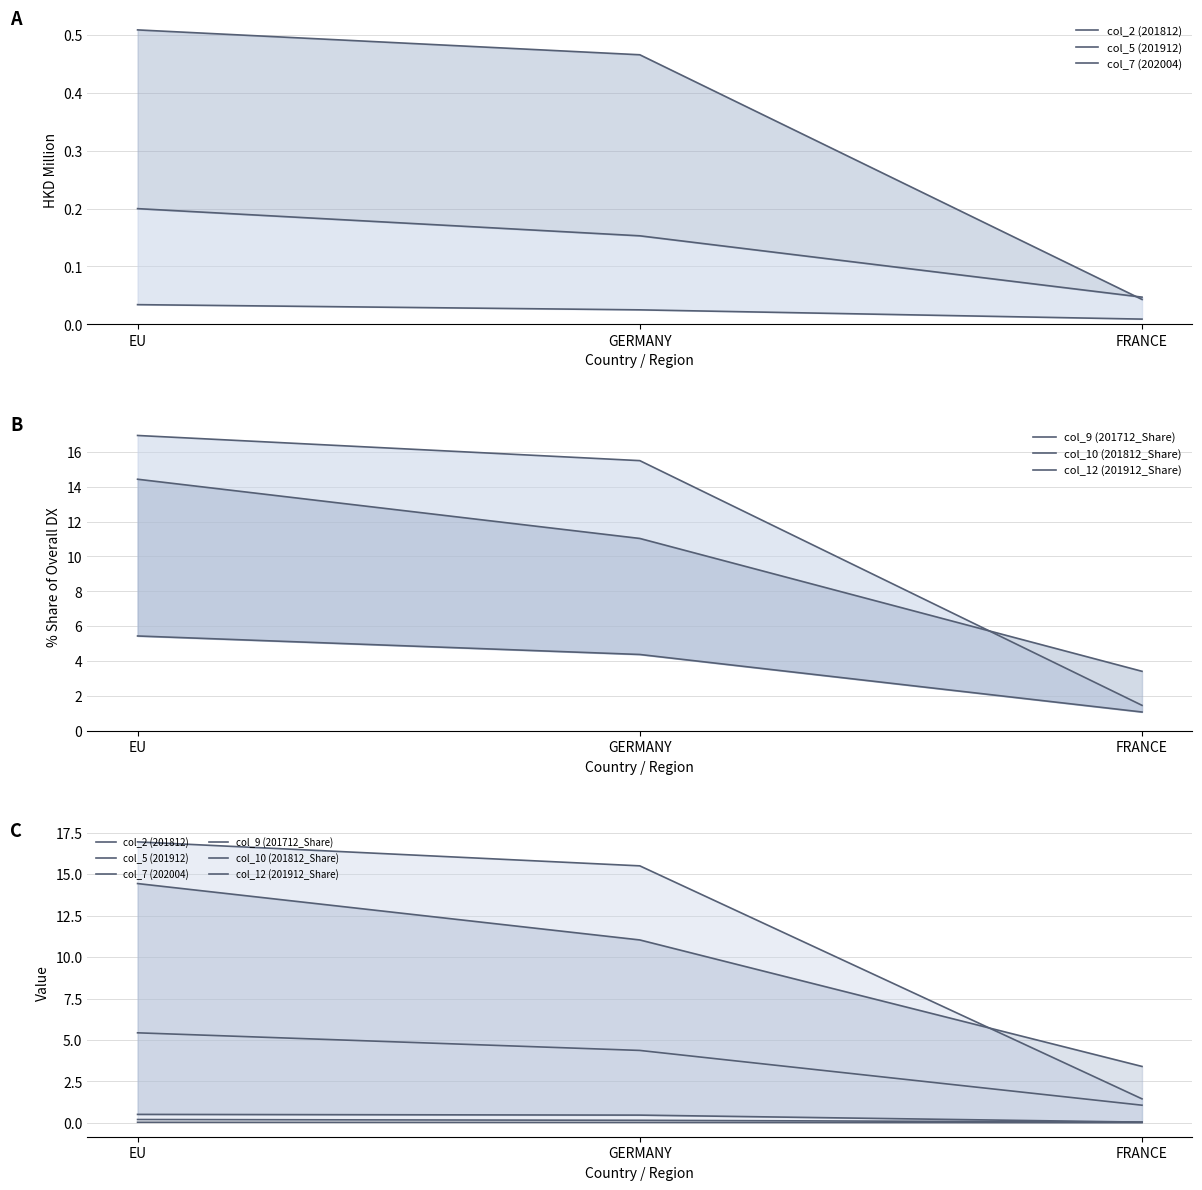

Which category has the highest value in the col_5 (201912) series?

EU